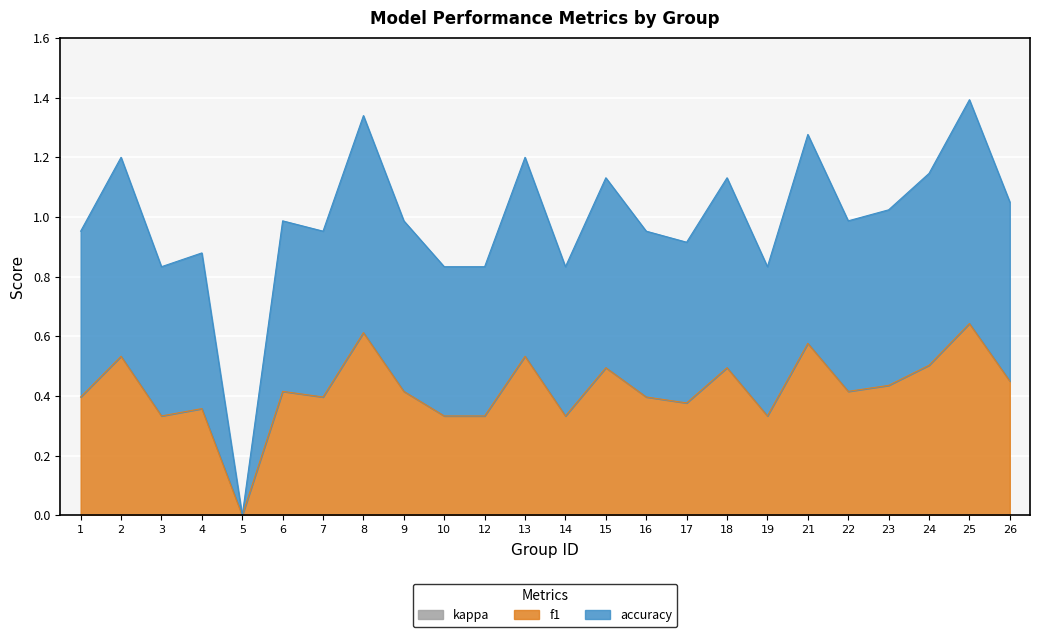

Rank the series by their maximum value, from highest to lowest.

accuracy, f1